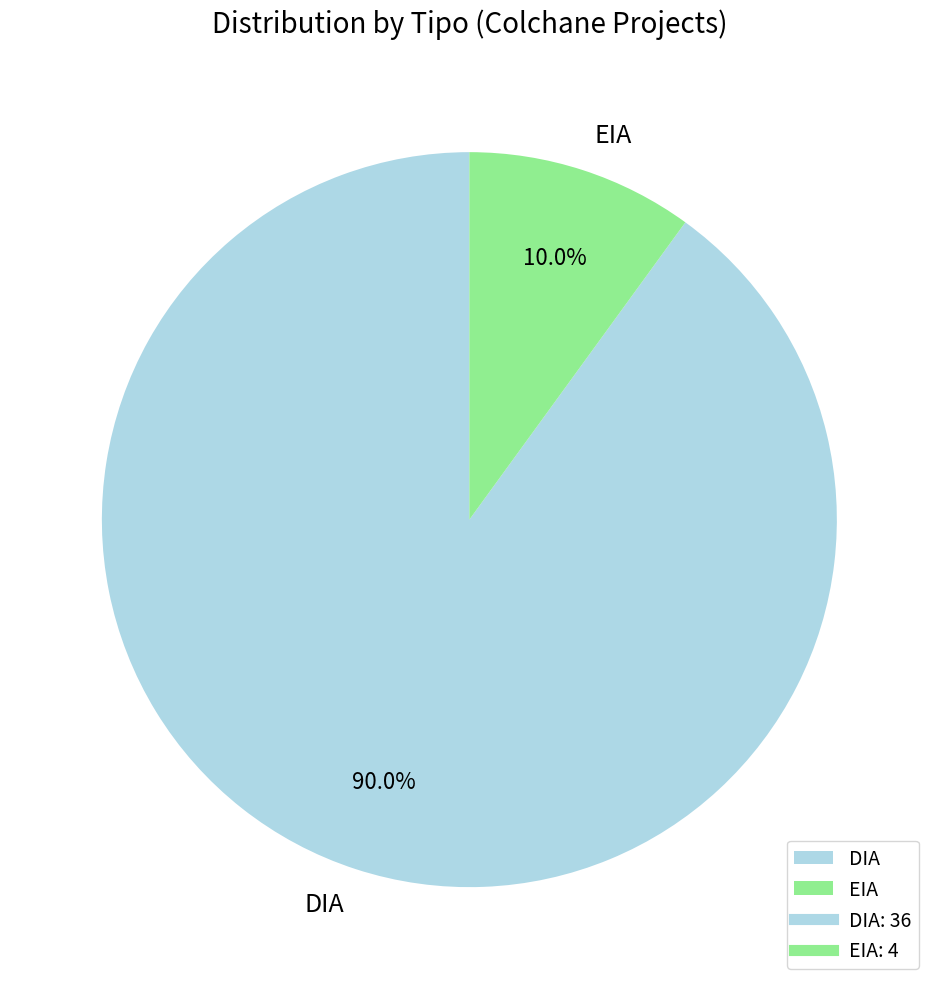

Between EIA and DIA, which is larger?

DIA